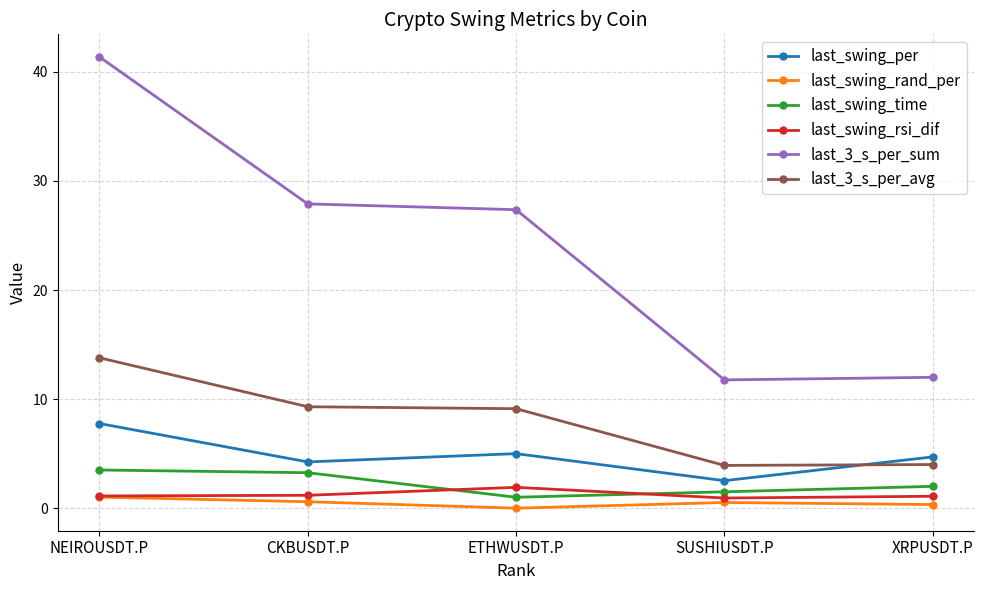

True or false: last_3_s_per_avg and last_swing_rsi_dif intersect in this chart.

False